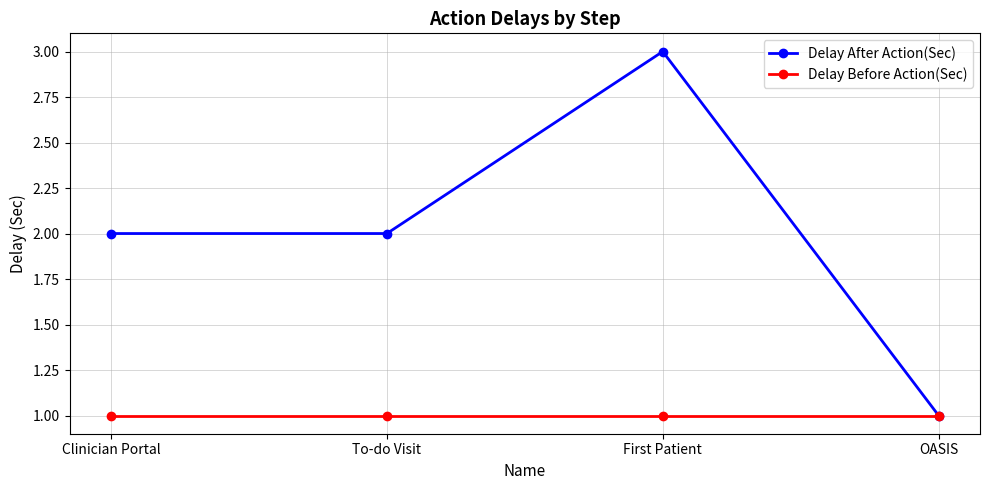

What position from the left is First Patient?

3